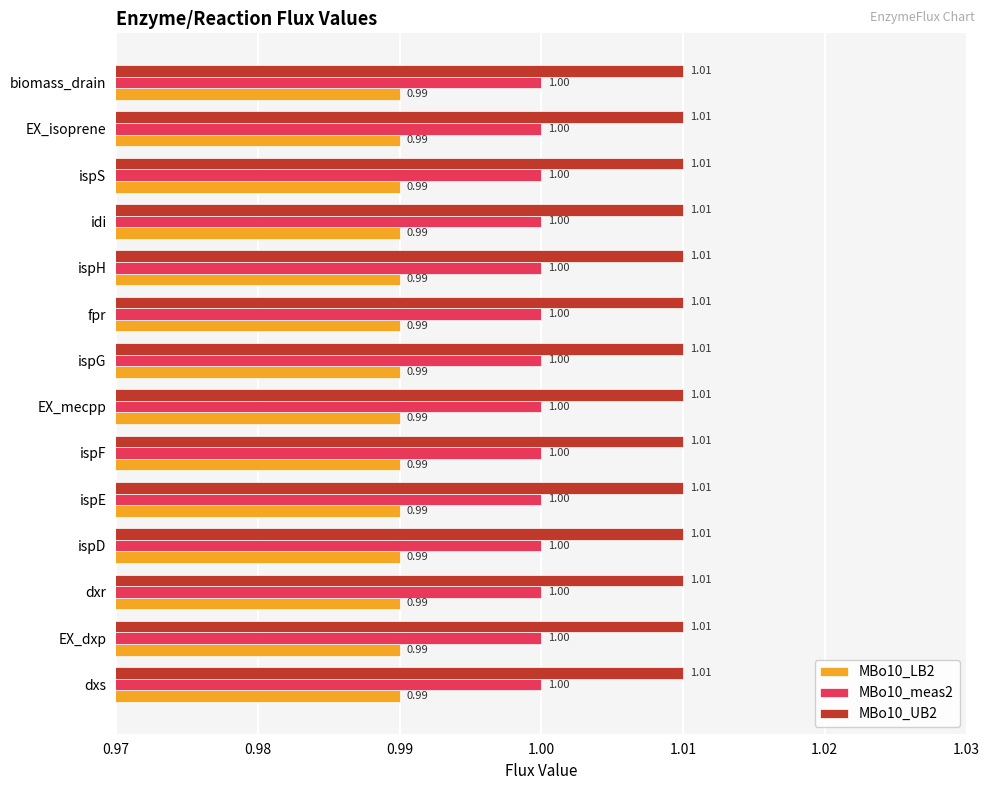

What is the sum of all MBo10_UB2 values?

14.1